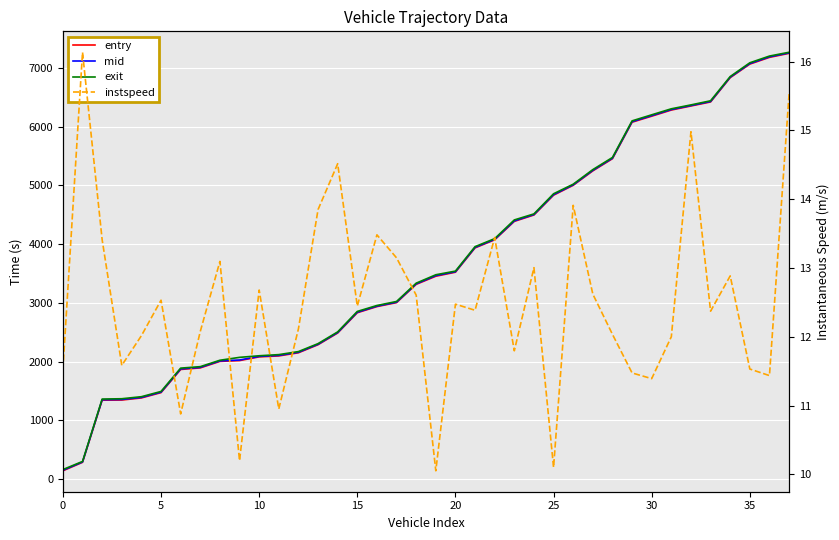

How many distinct data groups are displayed?

4